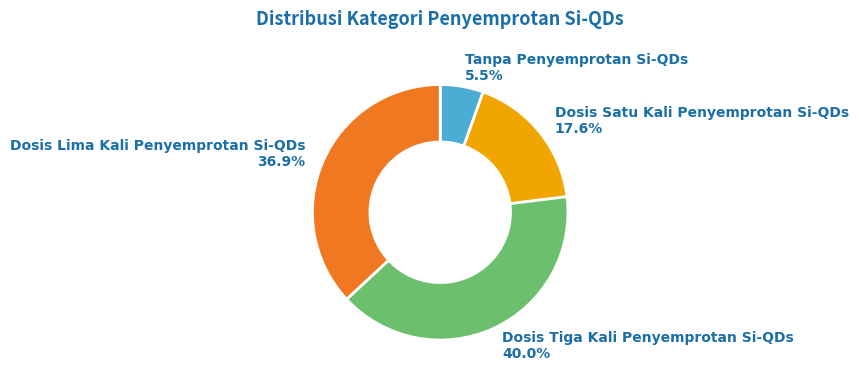

Does Dosis Lima Kali Penyemprotan Si-QDs account for over 50% of the chart?

No